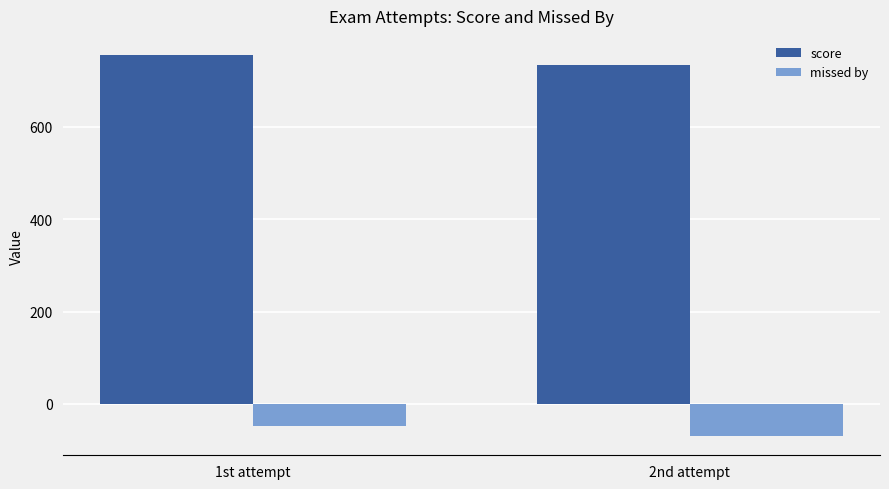

How many score values are between 734 and 756?

2